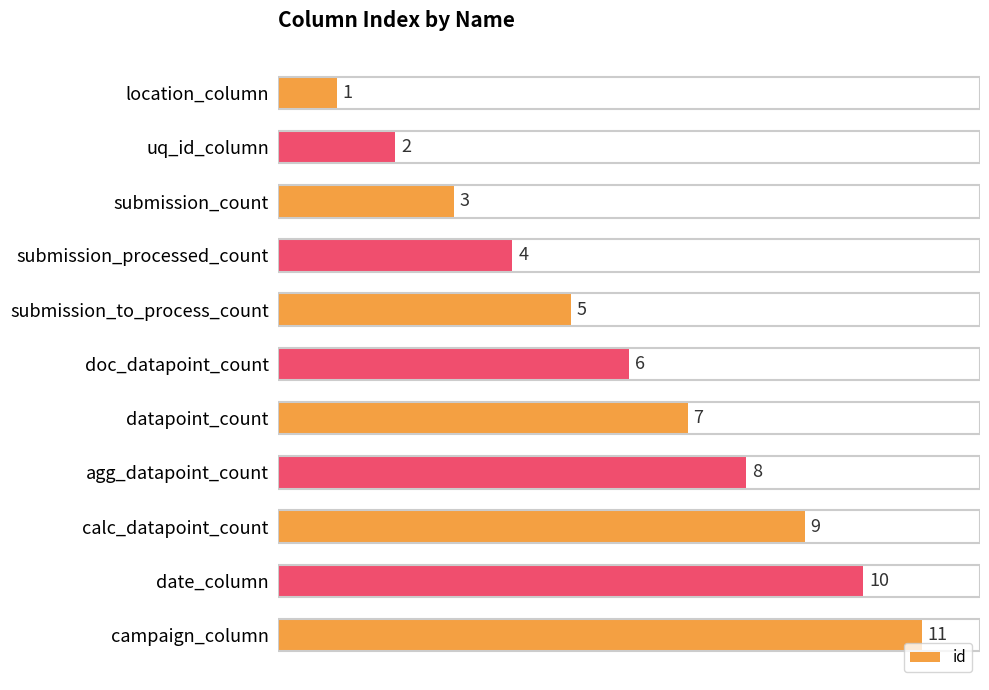

Which label corresponds to the smallest value in the chart?

location_column